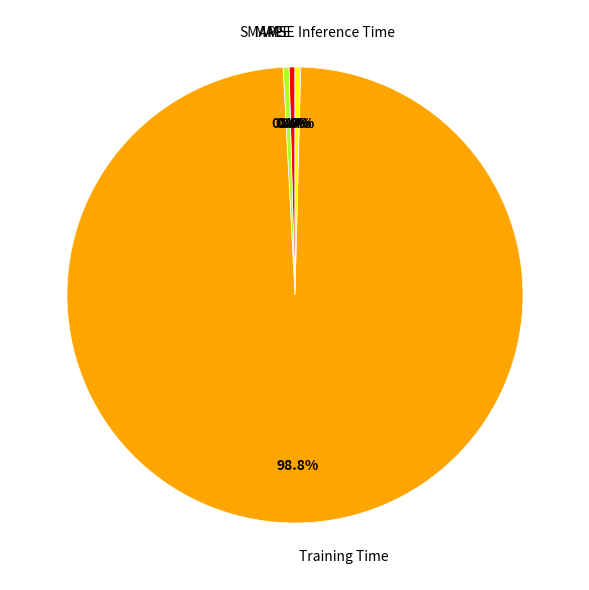

To the nearest percent, what is the average slice percentage?

20%